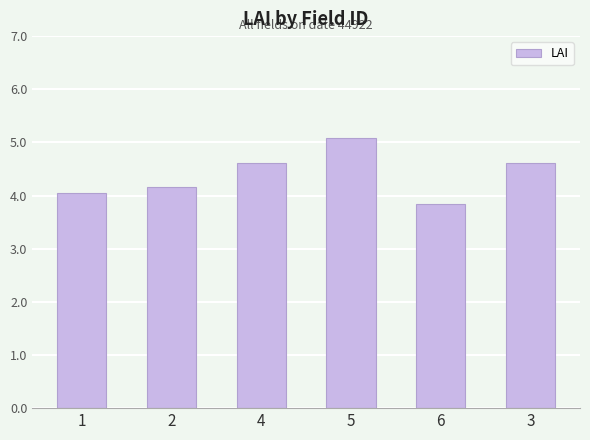

Which has a higher value, 3 or 5?

5